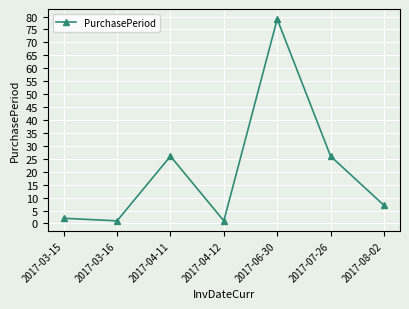

The value at 2017-03-15 is 2. True or false?

True